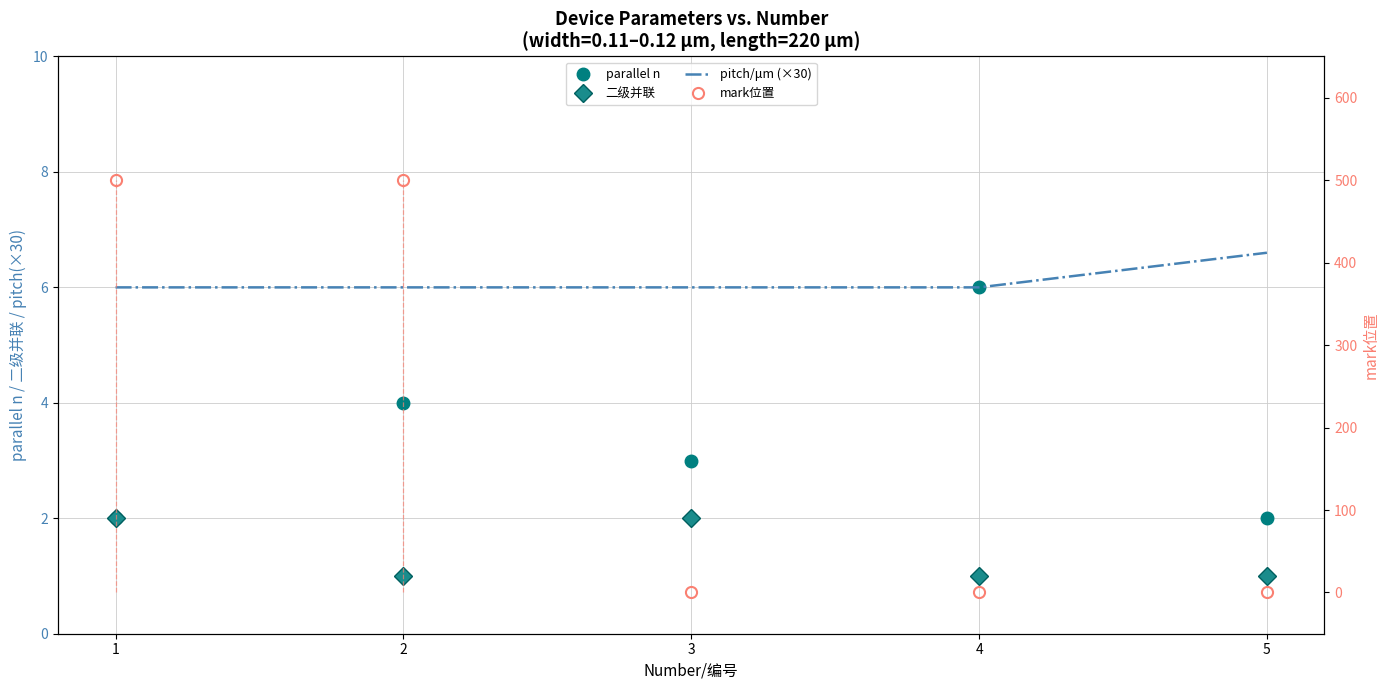

What is the average value of the parallel n series?

3.4